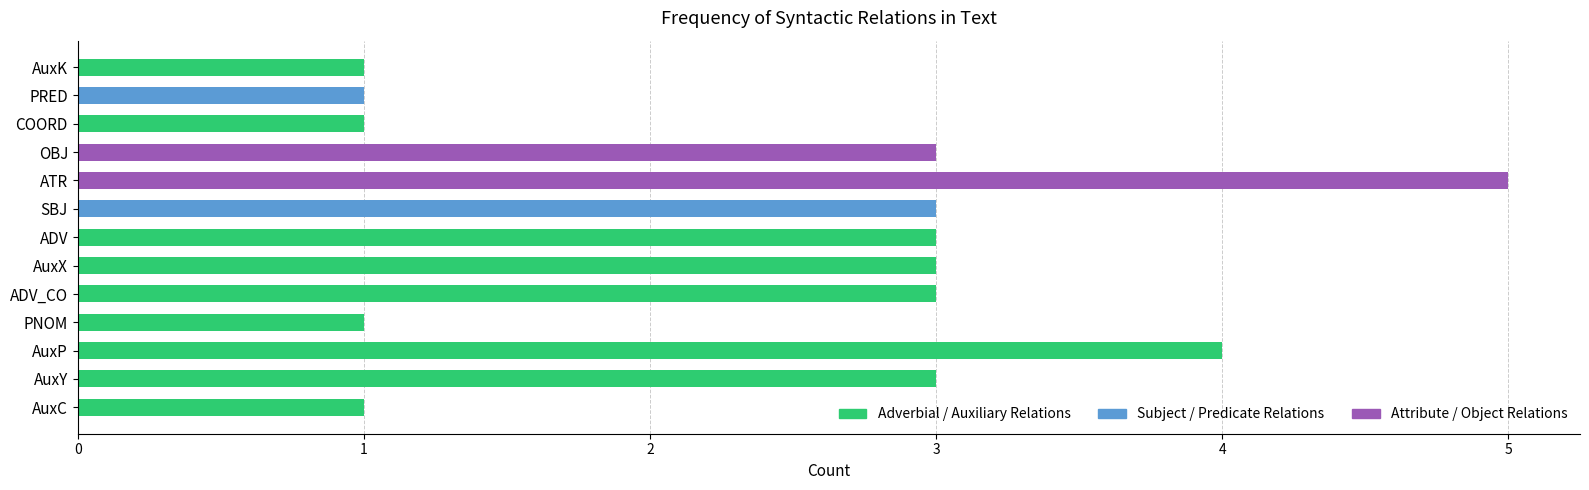

Are the bars grouped side by side (vs. stacked)?

No